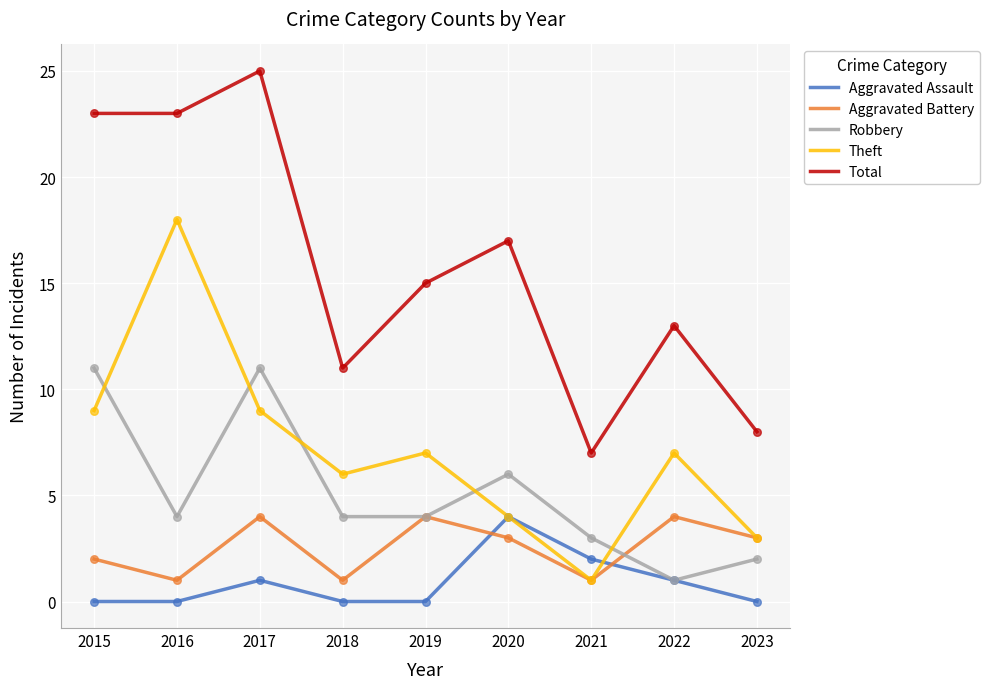

What are all the series names shown in the legend?

Aggravated Assault, Aggravated Battery, Robbery, Theft, Total